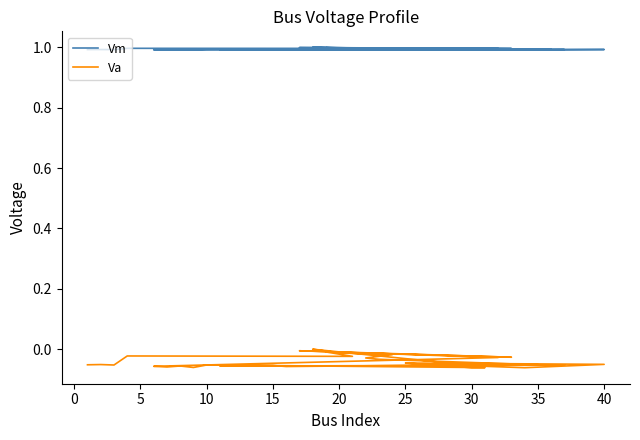

What is the difference between the highest and lowest values at 20?

1.0